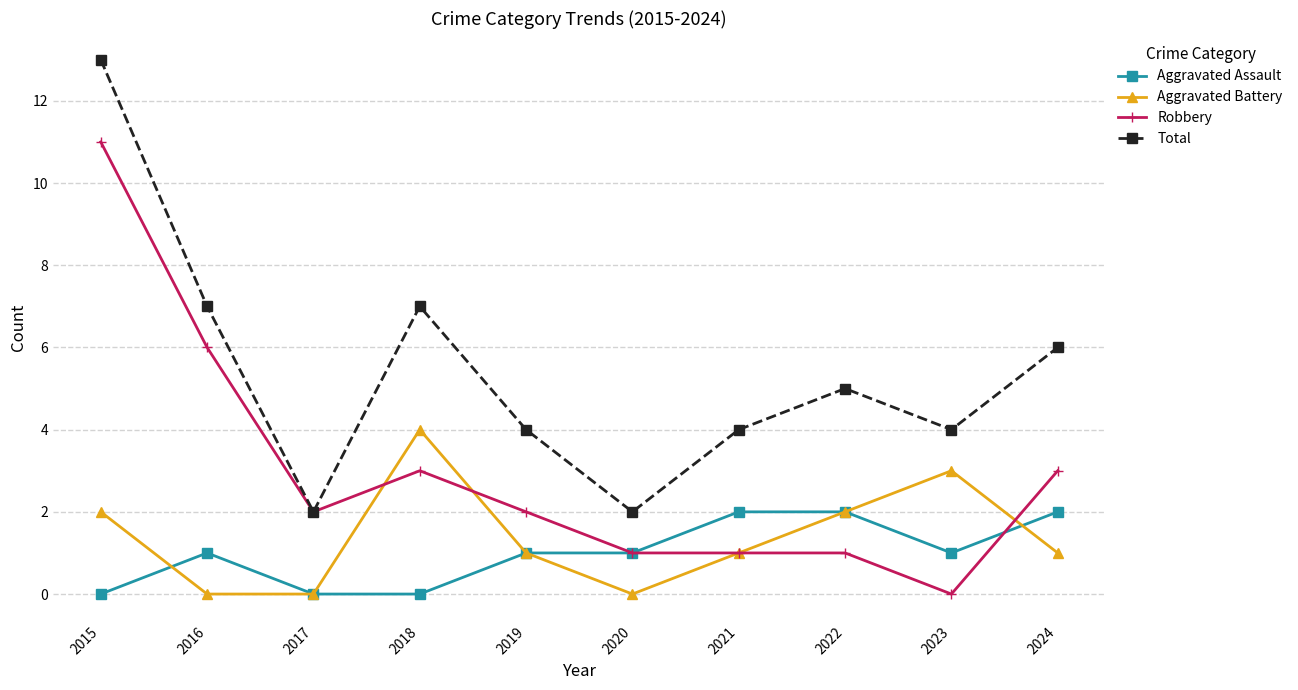

What is the value of the Aggravated Battery point at the 5th from the left?

1